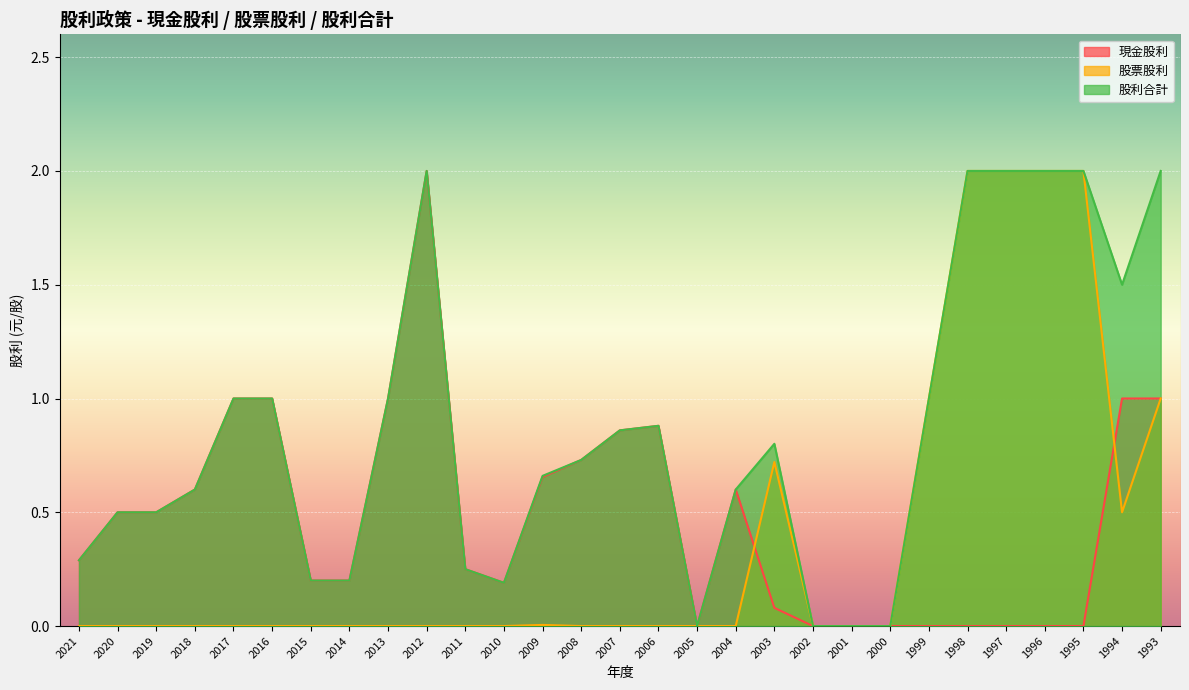

The value of 股票股利 at 2006 is 0.0. True or false?

True